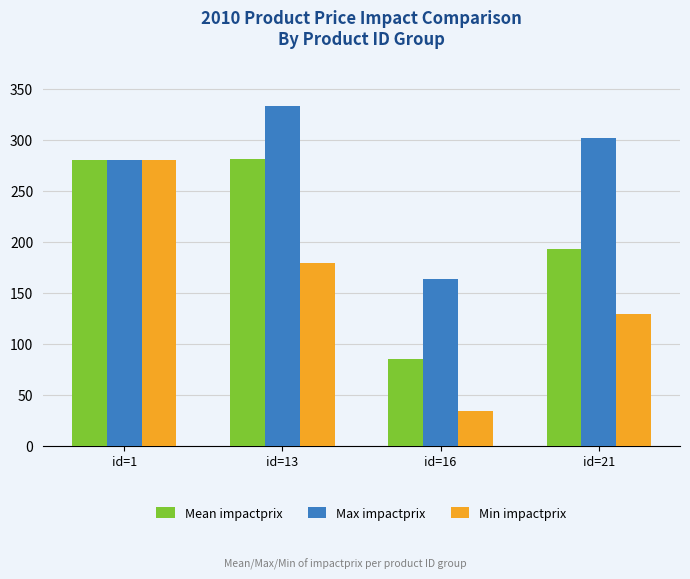

What is the sum of all Max impactprix values?

1078.1